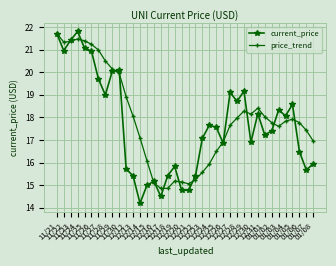

True or false: price_trend and current_price intersect in this chart.

True